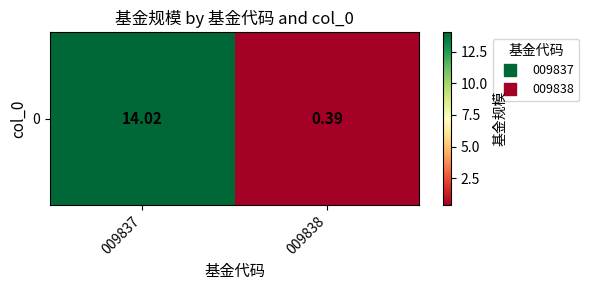

What is the sum of all values?

14.4